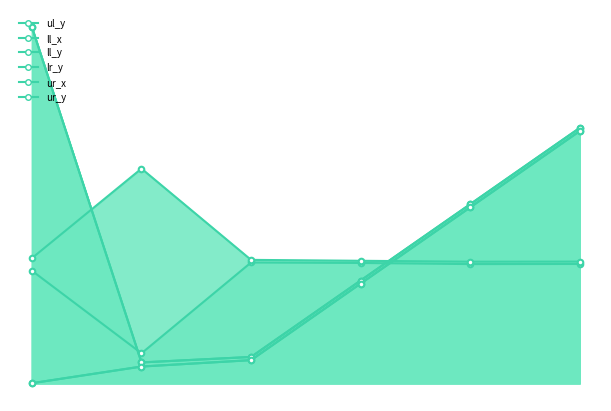

Which series has the widest spread of values?

ll_y